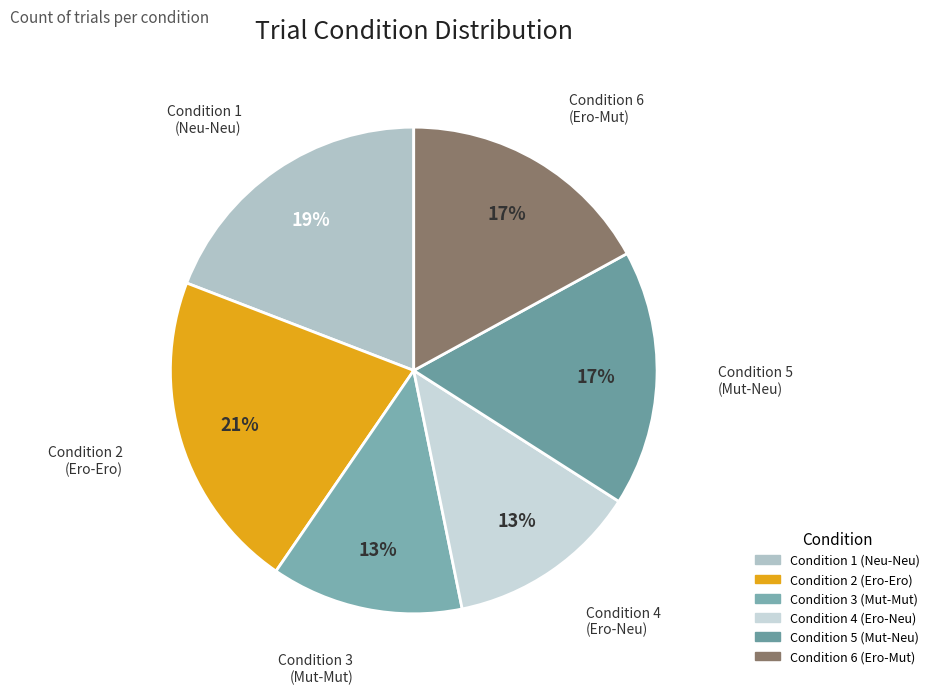

The Condition 2 slice represents 21% of the pie. True or false?

True